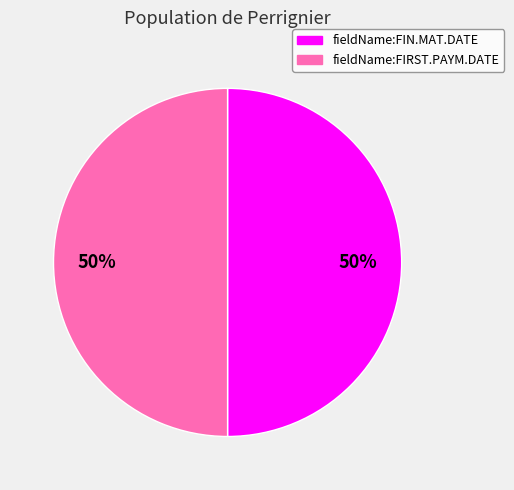

The fieldName:FIN.MAT.DATE slice represents 57% of the pie. True or false?

False